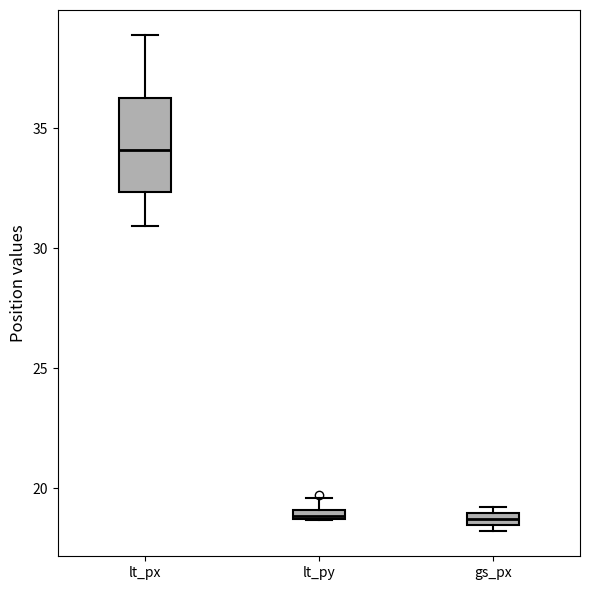

Which box is the tallest, from its lower edge to its upper edge?

lt_px